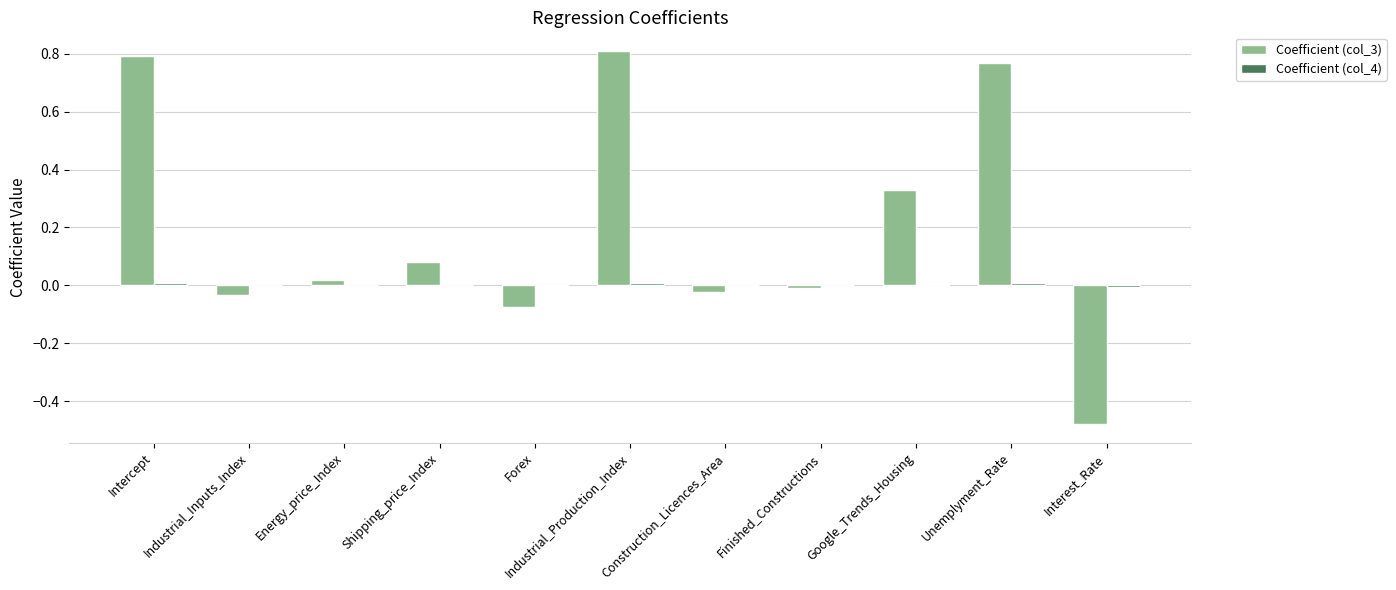

Is it true that Coefficient (col_3) equals 0.0 at Energy_price_Index?

True